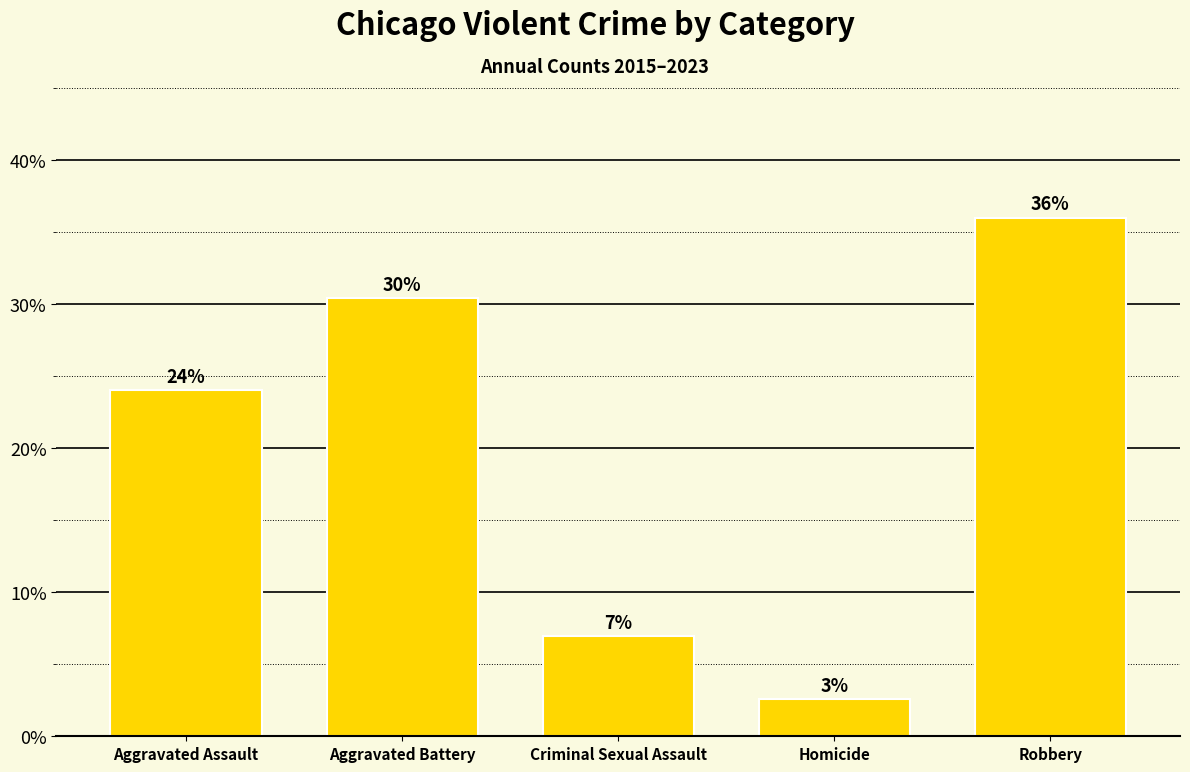

Rank the categories by value from lowest to highest.

Homicide, Criminal Sexual Assault, Aggravated Assault, Aggravated Battery, Robbery